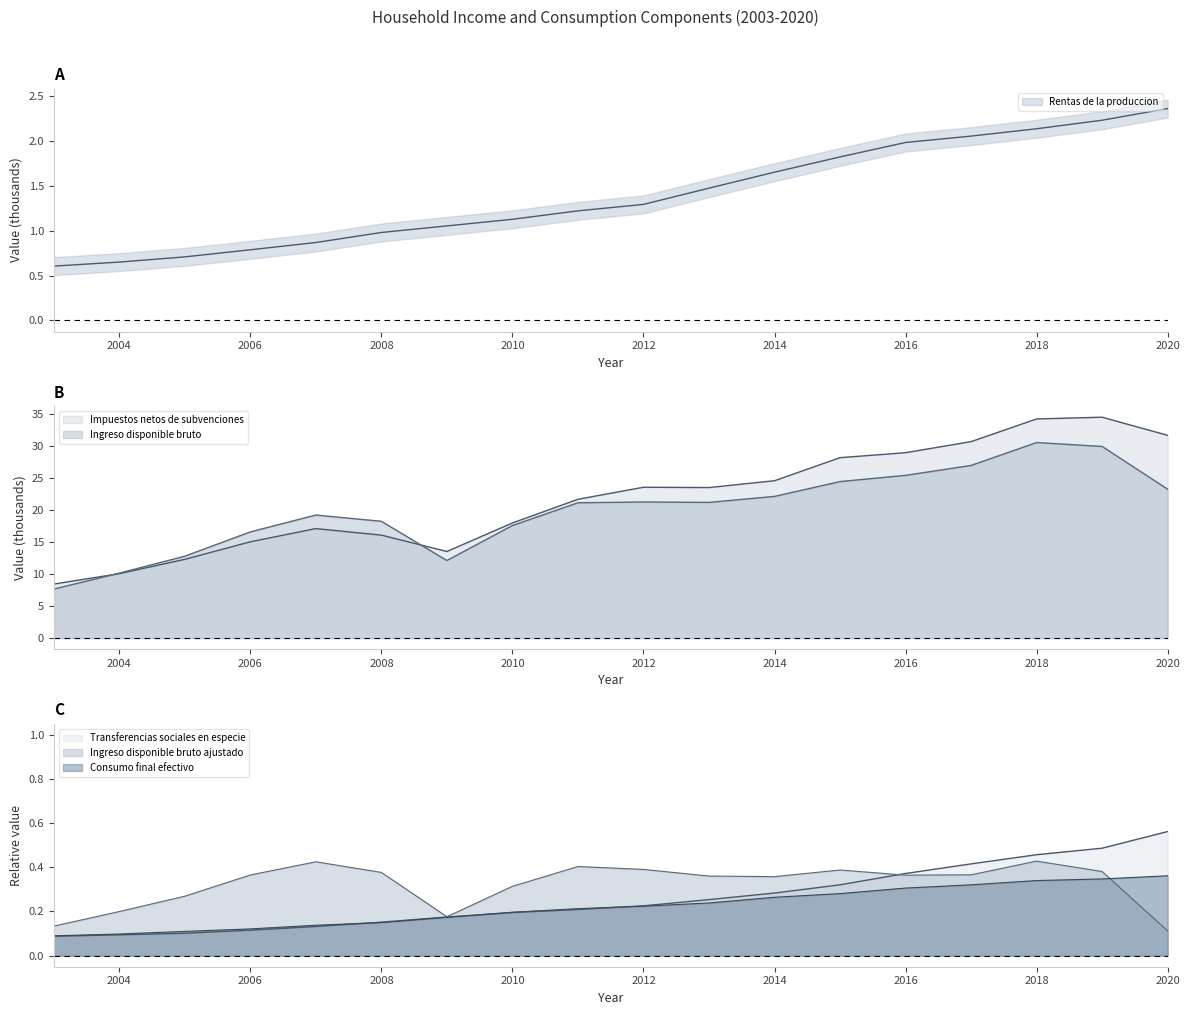

The Impuestos netos de subvenciones series shows 23.5 at 2013. True or false?

True